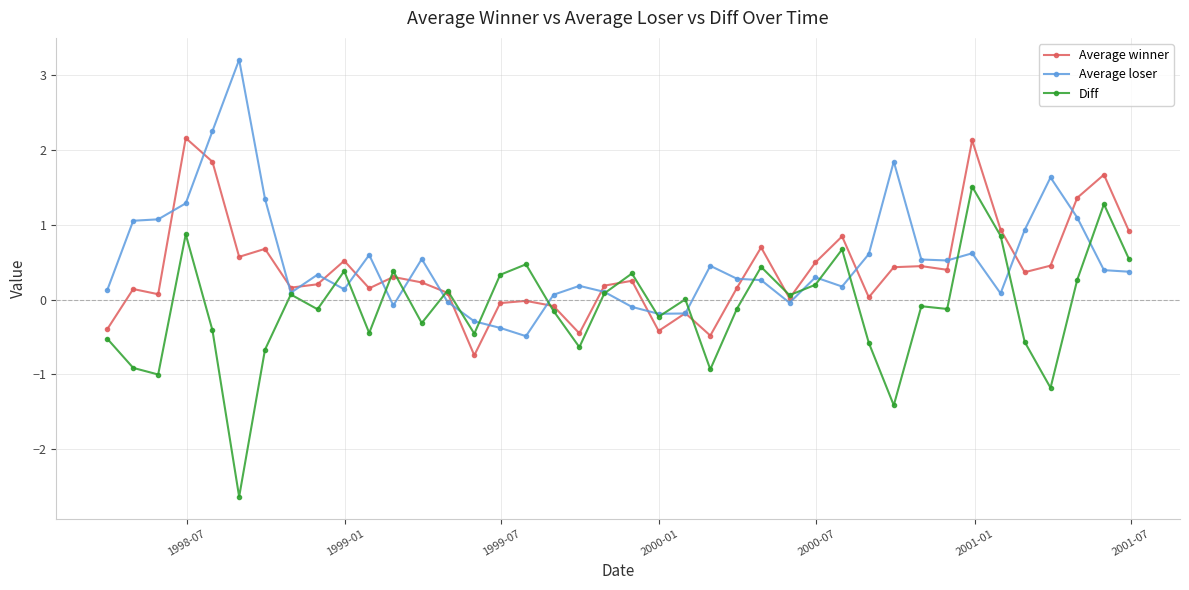

What is the value of the Average loser point at the 34th from the left?

0.6